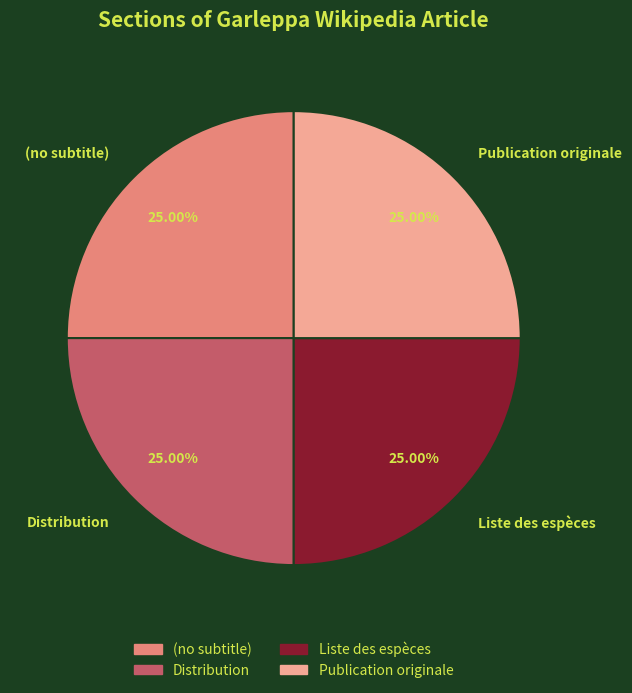

Is Liste des espèces the majority of the pie?

No